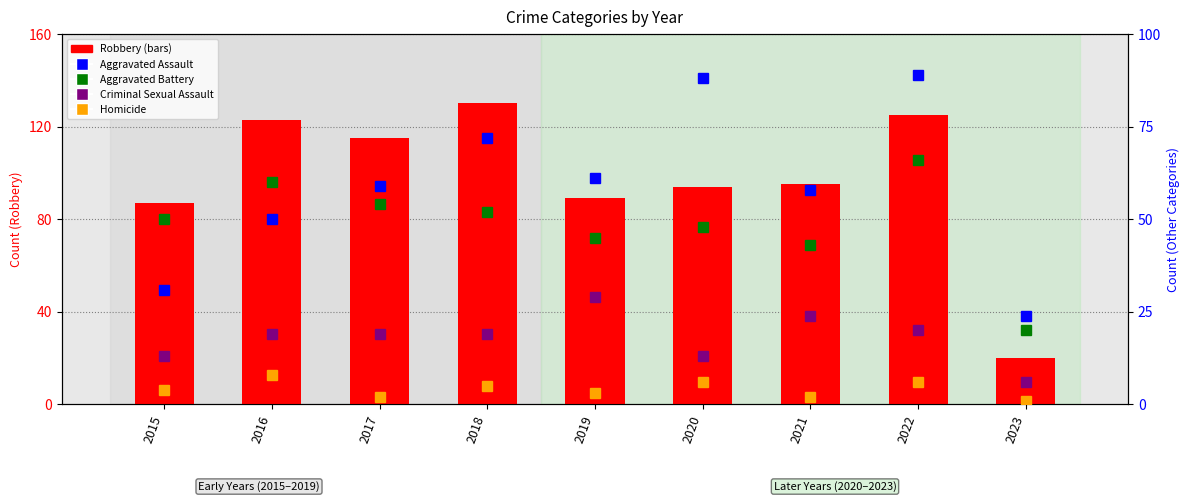

What is the difference between the maximum and minimum values in the Homicide series?

7